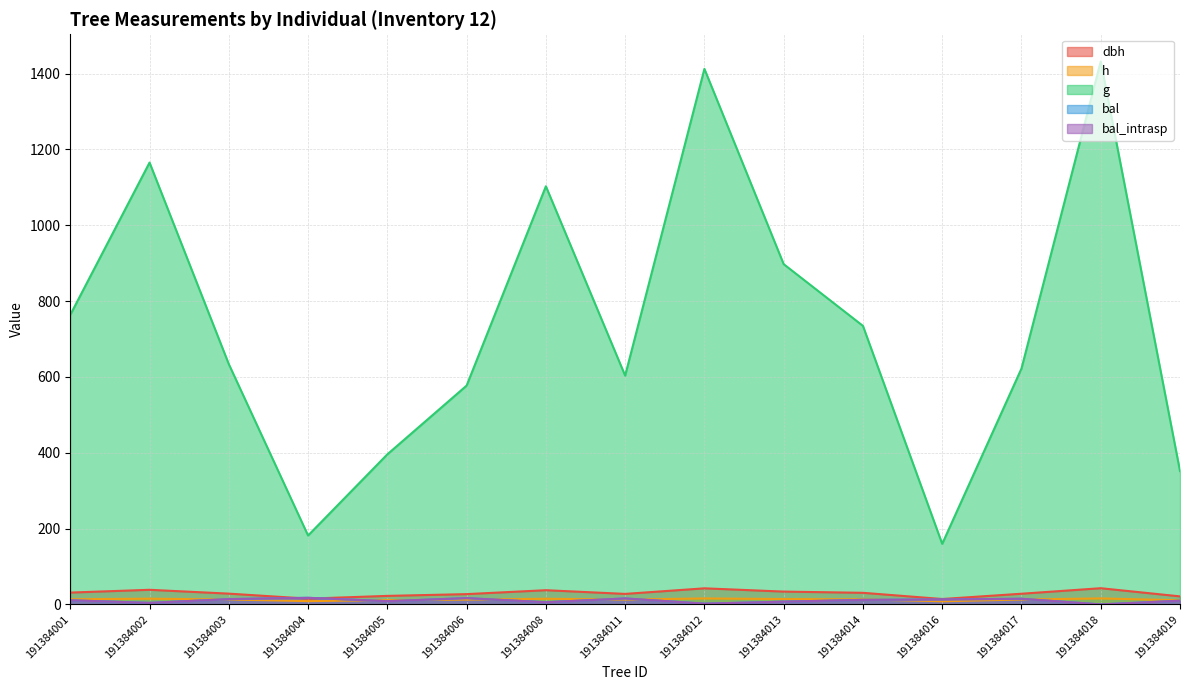

Reading left to right, list all the values displayed in this chart.

dbh: 191384001=31.2	191384002=38.5	191384003=28.4	191384004=15.2	191384005=22.4	191384006=27.1	191384008=37.5	191384011=27.7	191384012=42.4	191384013=33.8	191384014=30.6	191384016=14.3	191384017=28.1	191384018=42.7	191384019=21.2
h: 191384001=13.6	191384002=15.1	191384003=12.9	191384004=8.7	191384005=11.3	191384006=12.6	191384008=14.8	191384011=12.8	191384012=15.7	191384013=14.1	191384014=13.4	191384016=8.2	191384017=12.8	191384018=15.8	191384019=10.9
g: 191384001=763.7	191384002=1165.3	191384003=633.7	191384004=181.7	191384005=395.8	191384006=577.1	191384008=1102.8	191384011=603.4	191384012=1412.4	191384013=897.4	191384014=734.6	191384016=159.7	191384017=622.1	191384018=1432.0	191384019=351.7
bal: 191384001=10.9	191384002=4.0	191384003=13.9	191384004=17.4	191384005=8.5	191384006=16.6	191384008=5.7	191384011=15.7	191384012=2.0	191384013=7.2	191384014=12.0	191384016=13.0	191384017=14.8	191384018=0.0	191384019=9.8
bal_intrasp: 191384001=10.9	191384002=4.0	191384003=13.9	191384004=17.4	191384005=8.5	191384006=16.6	191384008=5.7	191384011=15.7	191384012=2.0	191384013=7.2	191384014=12.0	191384016=13.0	191384017=14.8	191384018=0.0	191384019=9.8